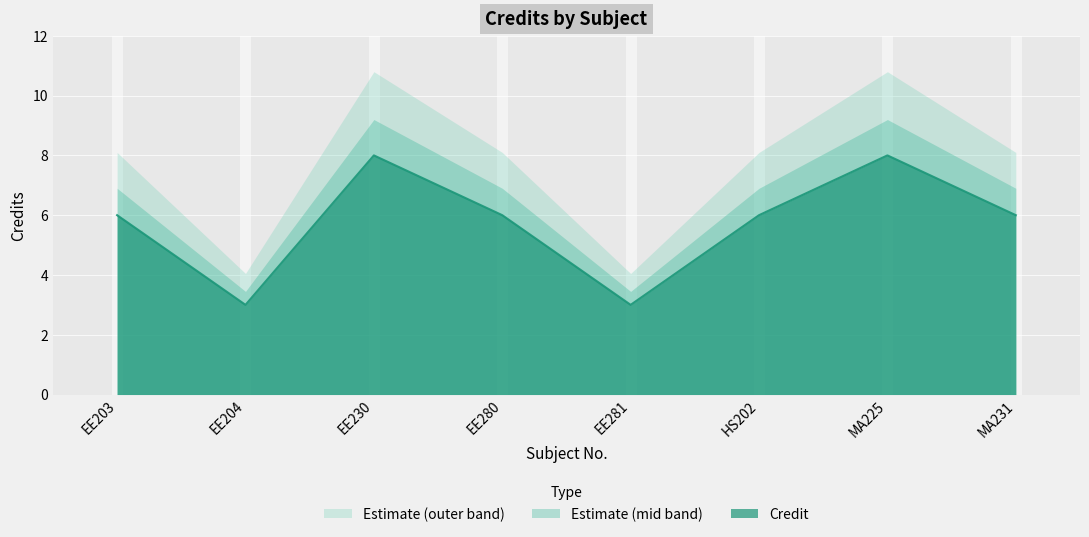

Which category has the lowest value across all series?

EE204